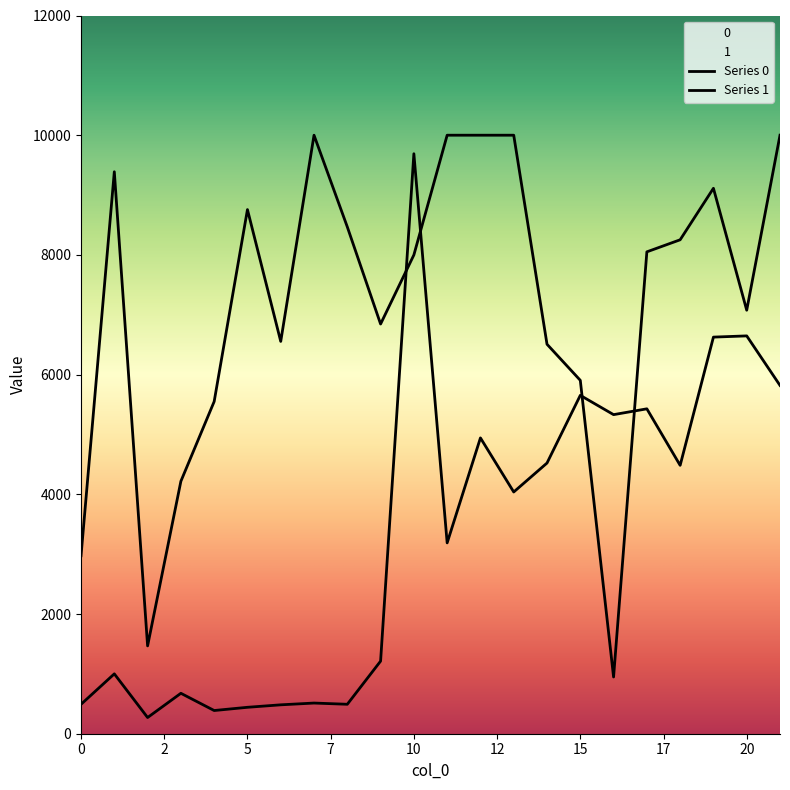

Reading right to left, list all the values displayed in this chart.

0: 21=10000.0	20=7076.0	19=9113.3	18=8252.7	17=8051.2	16=947.9	15=5904.4	14=6507.4	13=10000.0	12=10000.0	11=10000.0	10=7999.3	9=6845.0	8=8468.2	7=10000.0	6=6554.7	5=8757.1	4=5550.1	3=4218.1	2=1467.5	1=9389.2	0=2973.4
1: 21=5819.4	20=6646.9	19=6626.6	18=4484.2	17=5428.4	16=5331.2	15=5653.4	14=4522.6	13=4038.9	12=4942.6	11=3188.6	10=9690.4	9=1212.9	8=492.0	7=512.4	6=482.8	5=441.5	4=387.5	3=675.5	2=270.6	1=1000.1	0=491.2